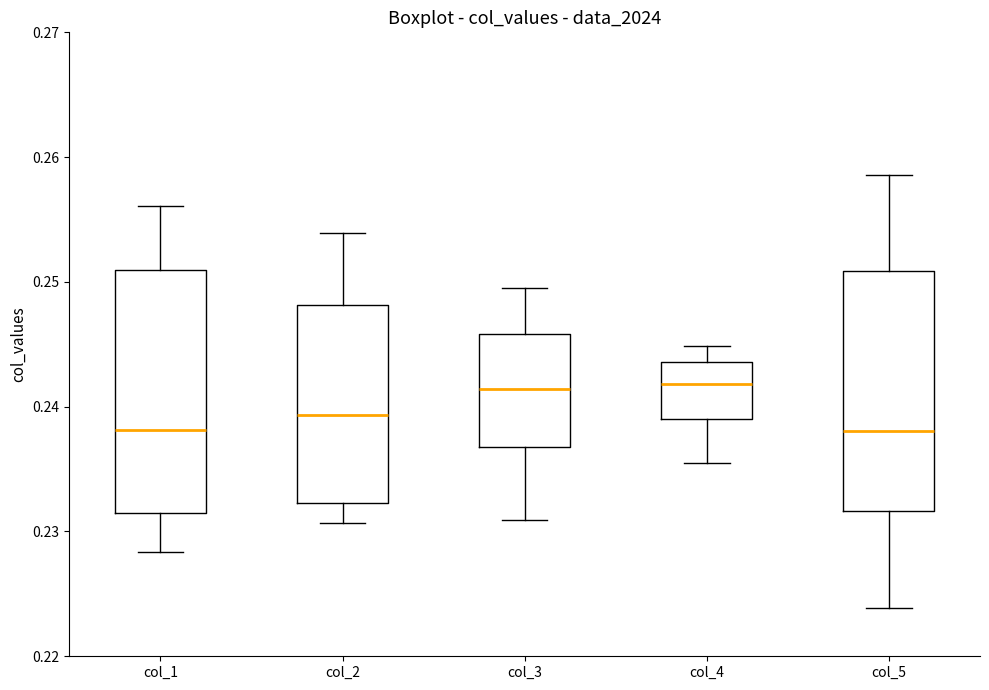

Reading left to right, transcribe this box plot: for each box, give where its median line is, the range the box spans, and where its two whiskers end, as read against the y-axis. The values are not printed on the chart, so give them approximately, as read against the axis.

col_1: median 0.238, box 0.231 to 0.251, whiskers 0.228 to 0.256
col_2: median 0.239, box 0.232 to 0.248, whiskers 0.231 to 0.254
col_3: median 0.241, box 0.237 to 0.246, whiskers 0.231 to 0.250
col_4: median 0.242, box 0.239 to 0.244, whiskers 0.236 to 0.245
col_5: median 0.238, box 0.232 to 0.251, whiskers 0.224 to 0.259